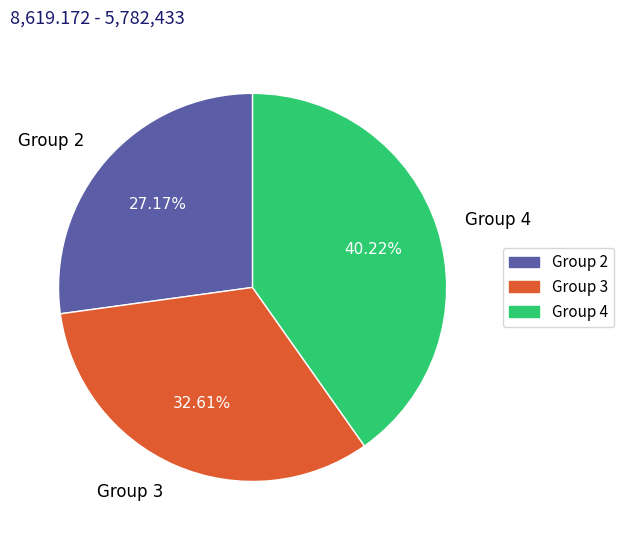

Which slice is the largest?

Group 4